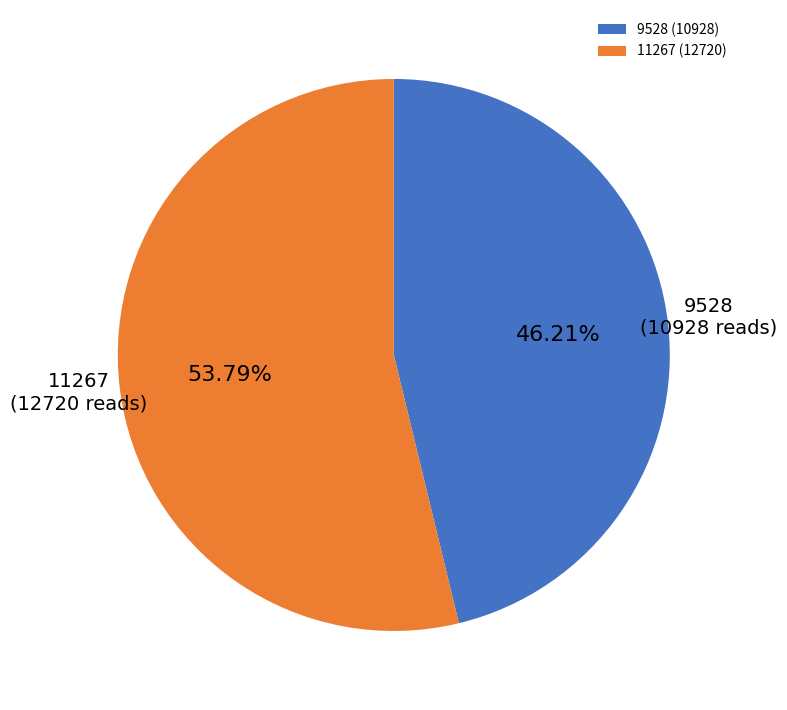

How many segments does this pie chart have?

2